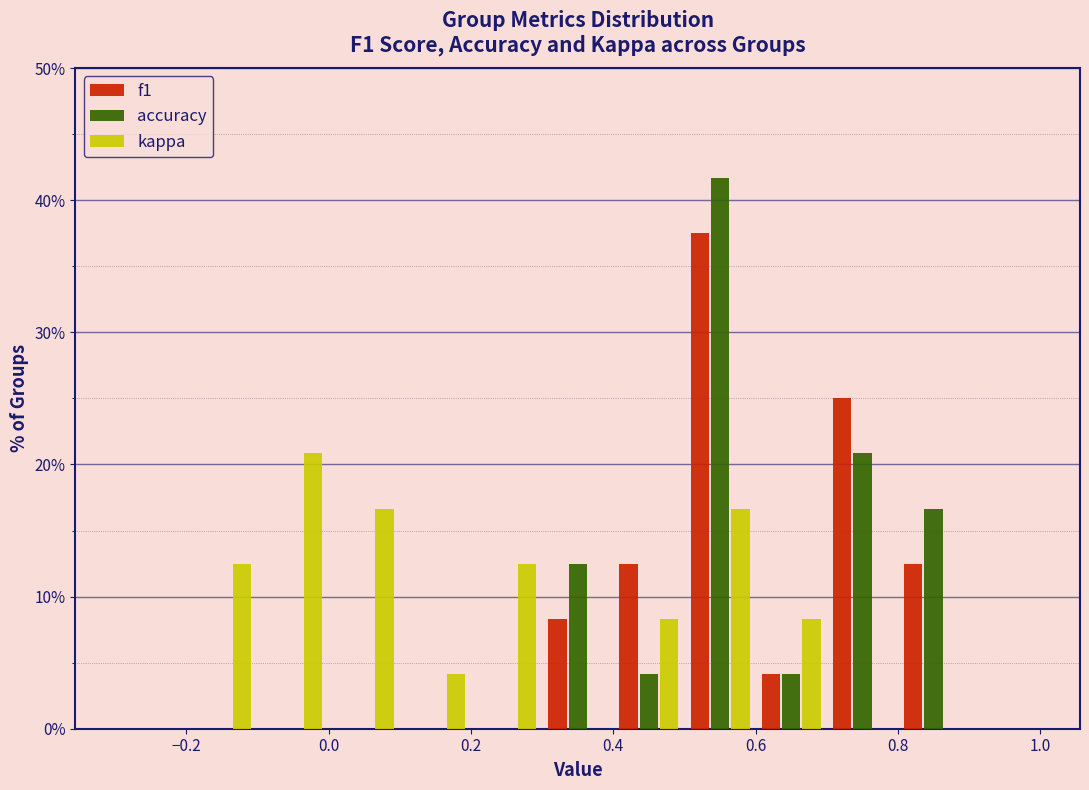

Reading left to right, list every range on the x-axis with the height of the bar of each series over it. The values are not printed on the chart, so give them approximately, as read against the axis.

-0.3 to -0.2: f1=0	accuracy=0	kappa=0
-0.2 to -0.1: f1=0	accuracy=0	kappa=13
-0.1 to 0.0: f1=0	accuracy=0	kappa=21
0.0 to 0.1: f1=0	accuracy=0	kappa=17
0.1 to 0.2: f1=0	accuracy=0	kappa=4
0.2 to 0.3: f1=0	accuracy=0	kappa=13
0.3 to 0.4: f1=8	accuracy=13	kappa=0
0.4 to 0.5: f1=13	accuracy=4	kappa=8
0.5 to 0.6: f1=38	accuracy=42	kappa=17
0.6 to 0.7: f1=4	accuracy=4	kappa=8
0.7 to 0.8: f1=25	accuracy=21	kappa=0
0.8 to 0.9: f1=13	accuracy=17	kappa=0
0.9 to 1.0: f1=0	accuracy=0	kappa=0